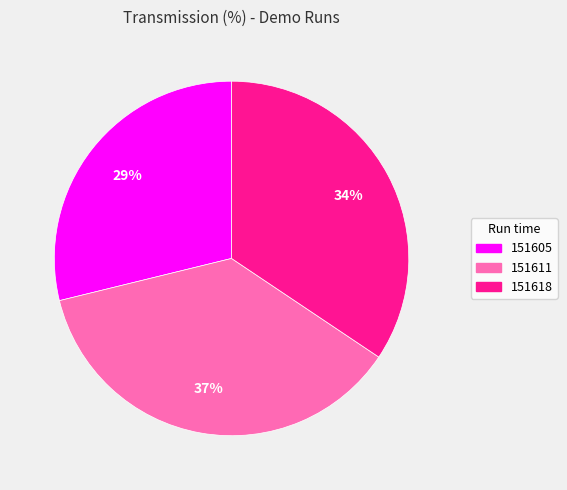

Which has a higher value, 151605 or 151611?

151611